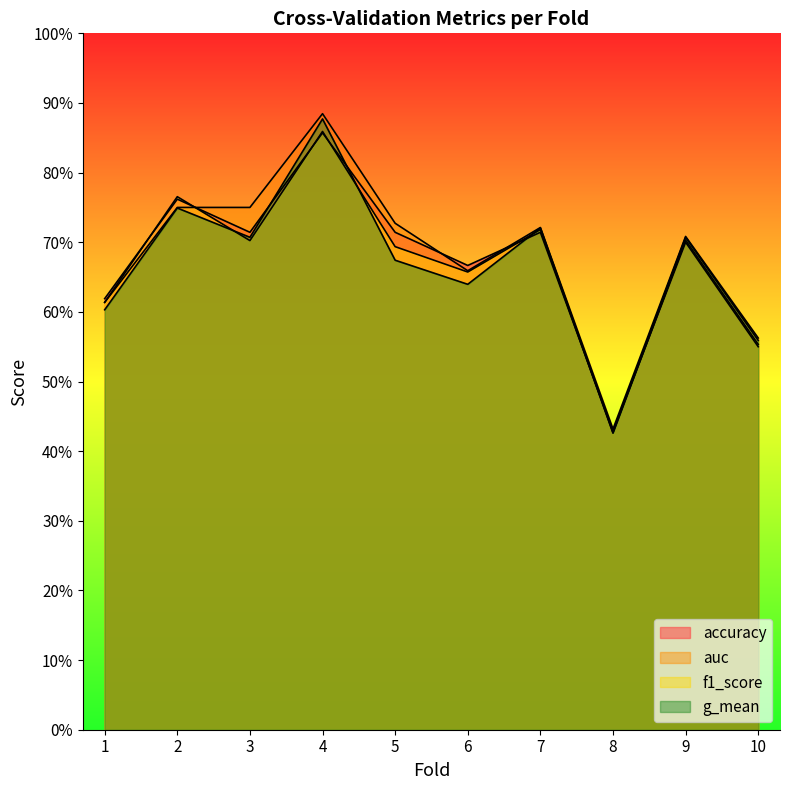

Which series changed the most between 2 and 9?

f1_score